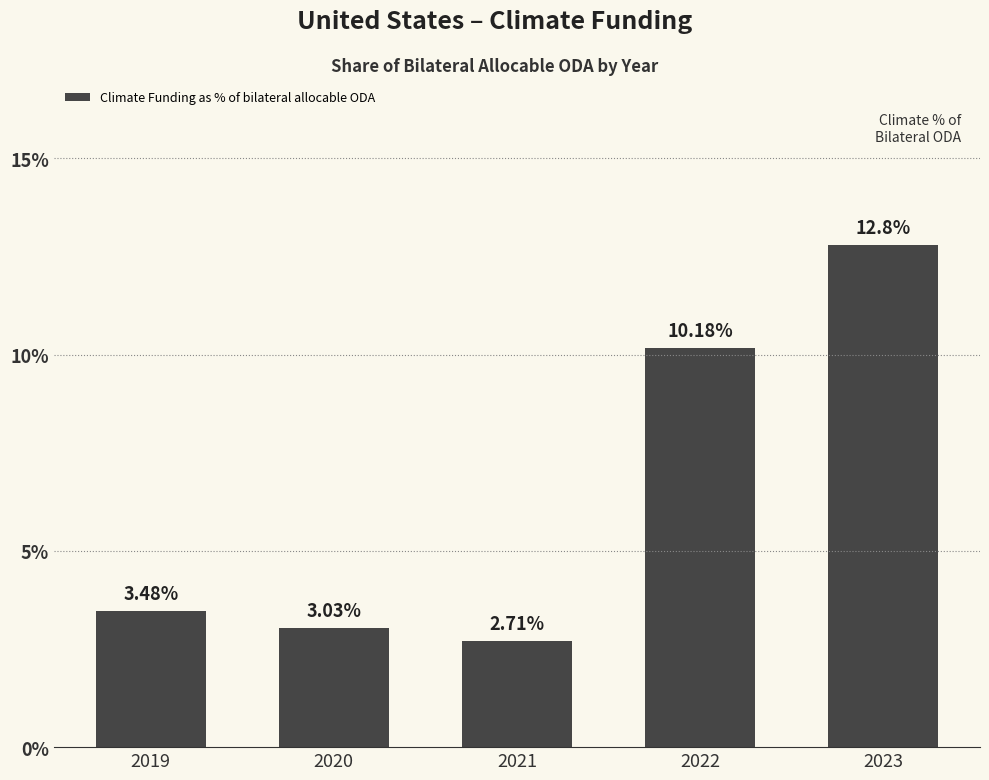

Approximately how many times larger is the value at 2023 compared to 2020?

4.2